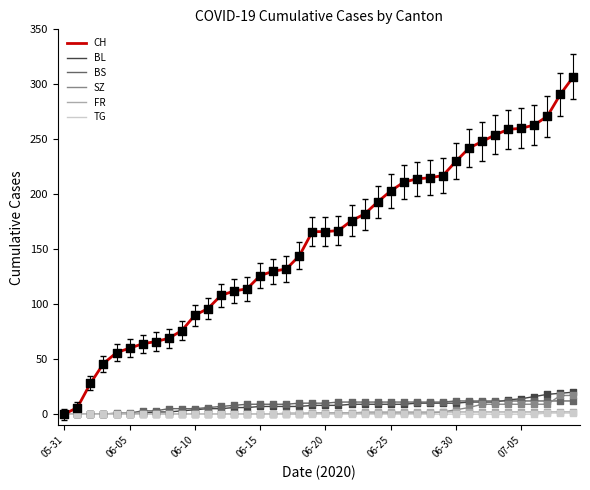

Which series has the largest range (max minus min)?

CH